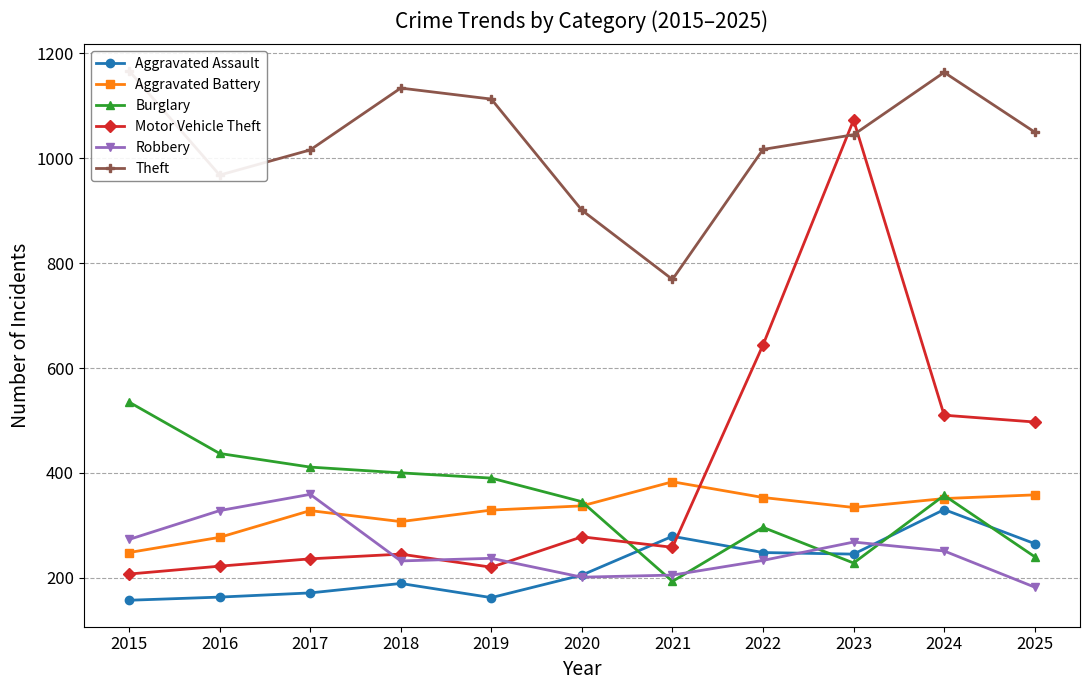

In Theft, how many points are lower than both neighbors (excluding endpoints)?

2